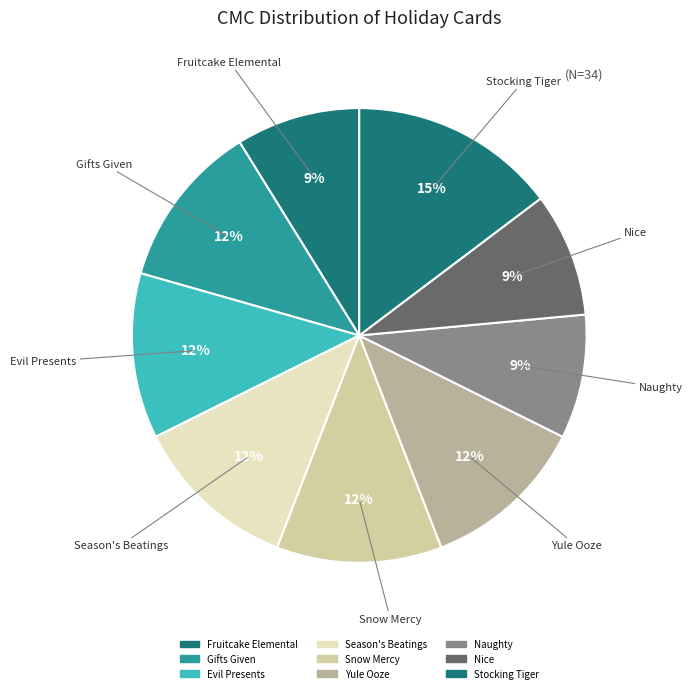

How many segments does this pie chart have?

9